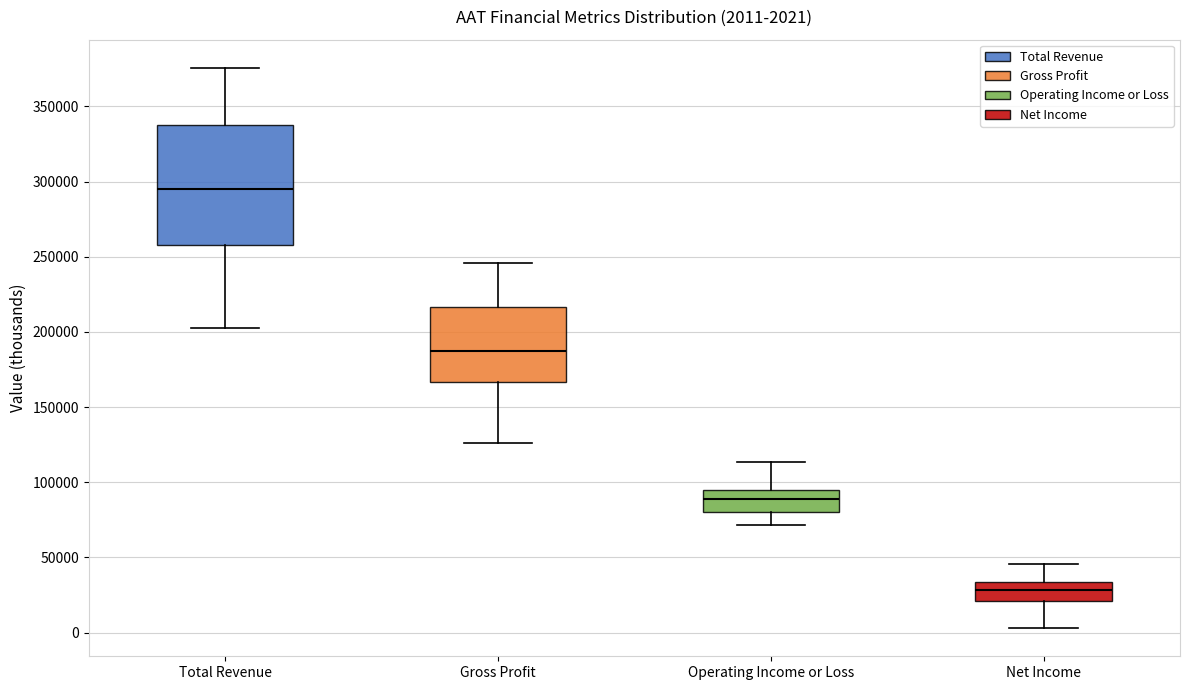

Which box is the tallest, from its lower edge to its upper edge?

Total Revenue